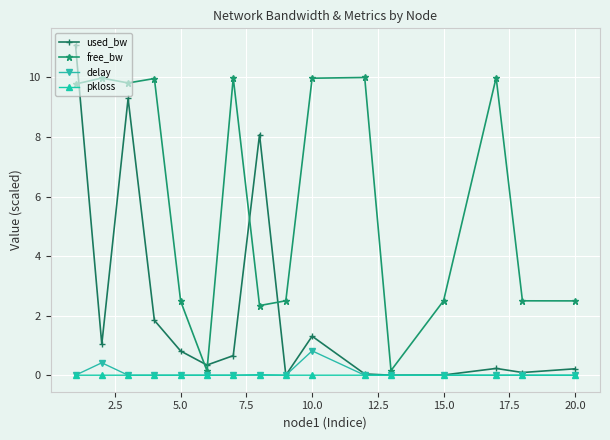

What is the value of the used_bw point at the 4th from the left?

1.8